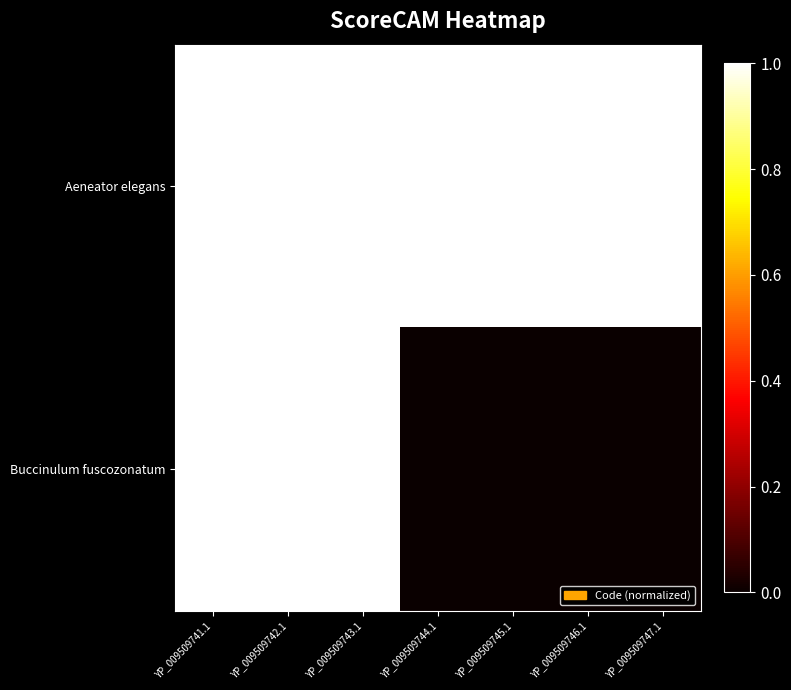

Reading left to right, extract all data points from this chart.

Aeneator elegans: YP_009509741.1=1	YP_009509742.1=1	YP_009509743.1=1	YP_009509744.1=1	YP_009509745.1=1	YP_009509746.1=1	YP_009509747.1=1
Buccinulum fuscozonatum: YP_009509741.1=1	YP_009509742.1=1	YP_009509743.1=1	YP_009509744.1=0	YP_009509745.1=0	YP_009509746.1=0	YP_009509747.1=0